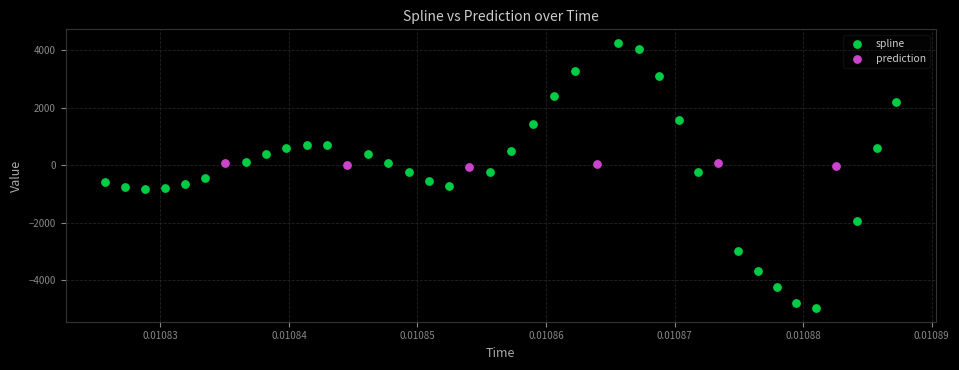

Which series contains the highest Y value?

spline